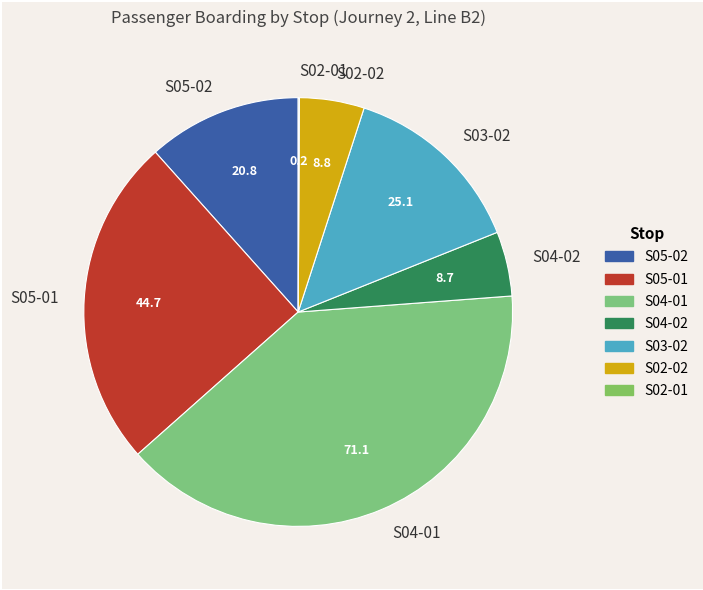

What is the largest slice in the pie chart?

S04-01